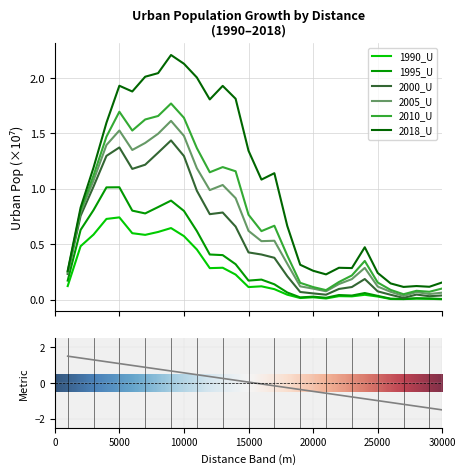

What is the value of the 2018_U point at the 19th from the left?

0.3